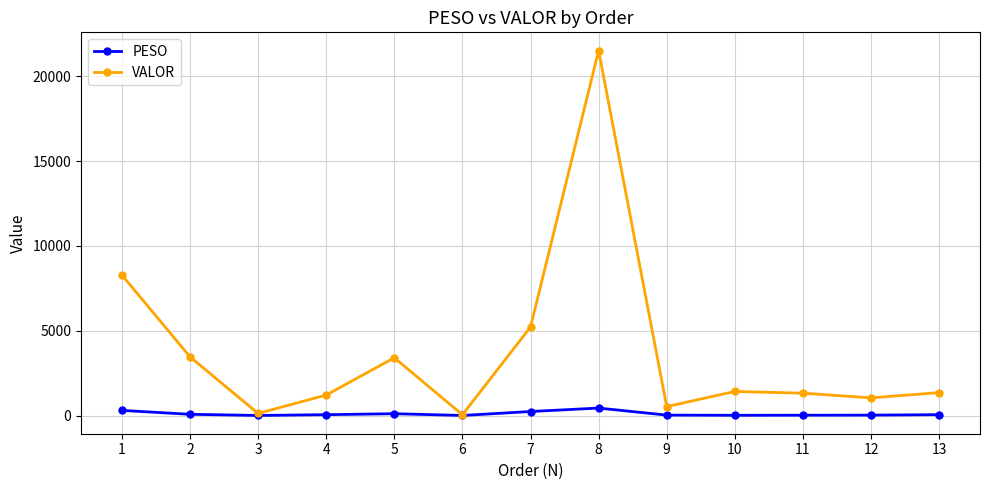

Which series changed the most between 5 and 6?

VALOR